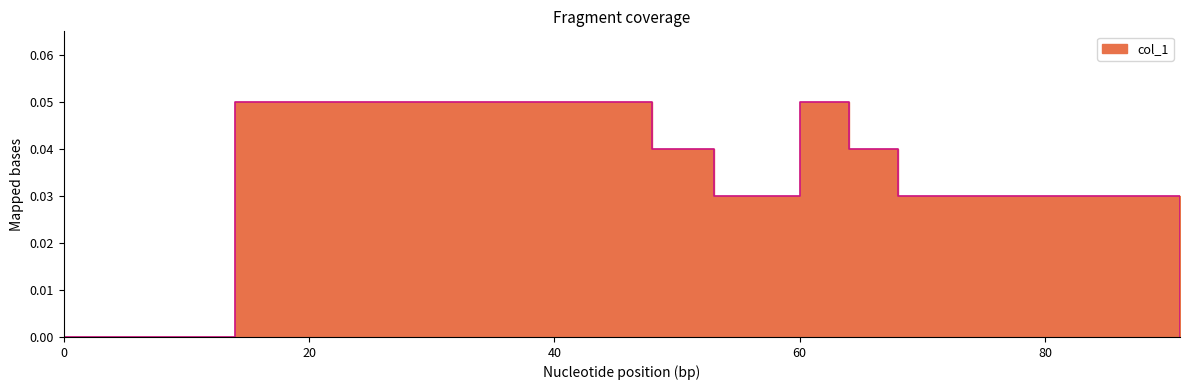

The chart shows a value of 0.0 at 68. True or false?

False